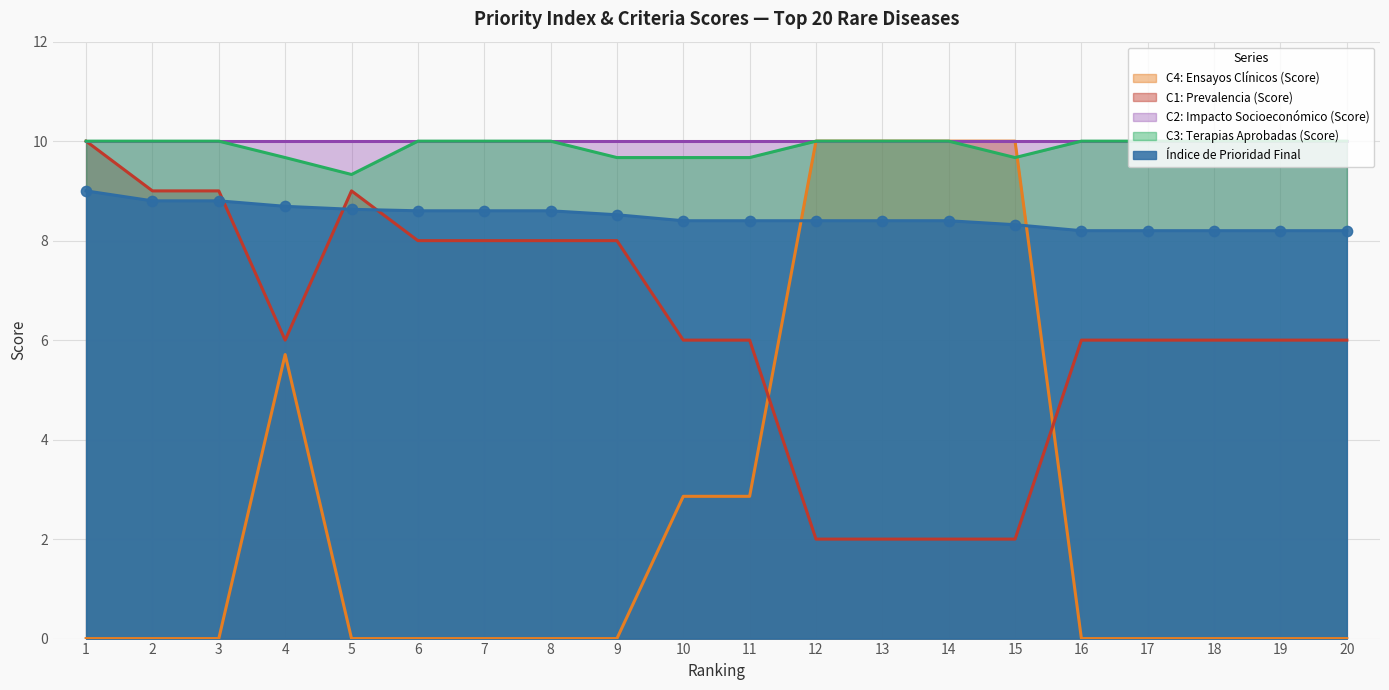

At which category is the sum across all series the highest?

12